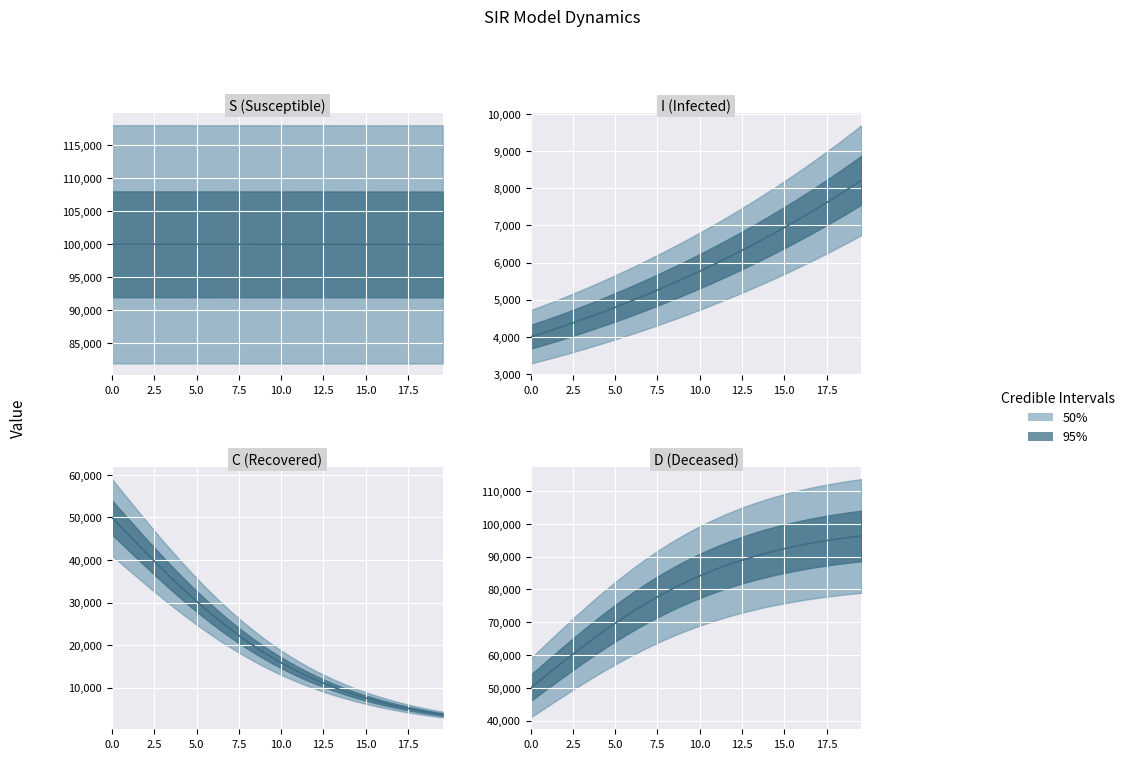

True or false: D and time intersect in this chart.

False